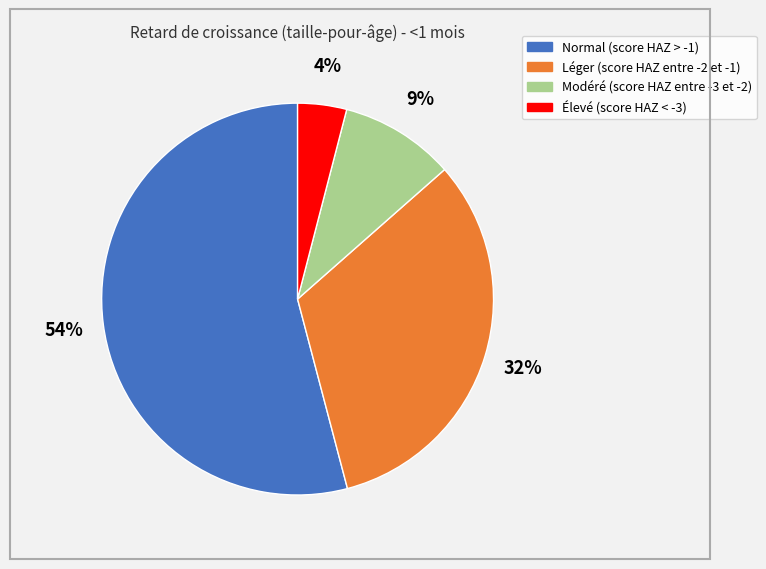

What is the smallest slice in the pie chart?

Élevé (score HAZ < -3)